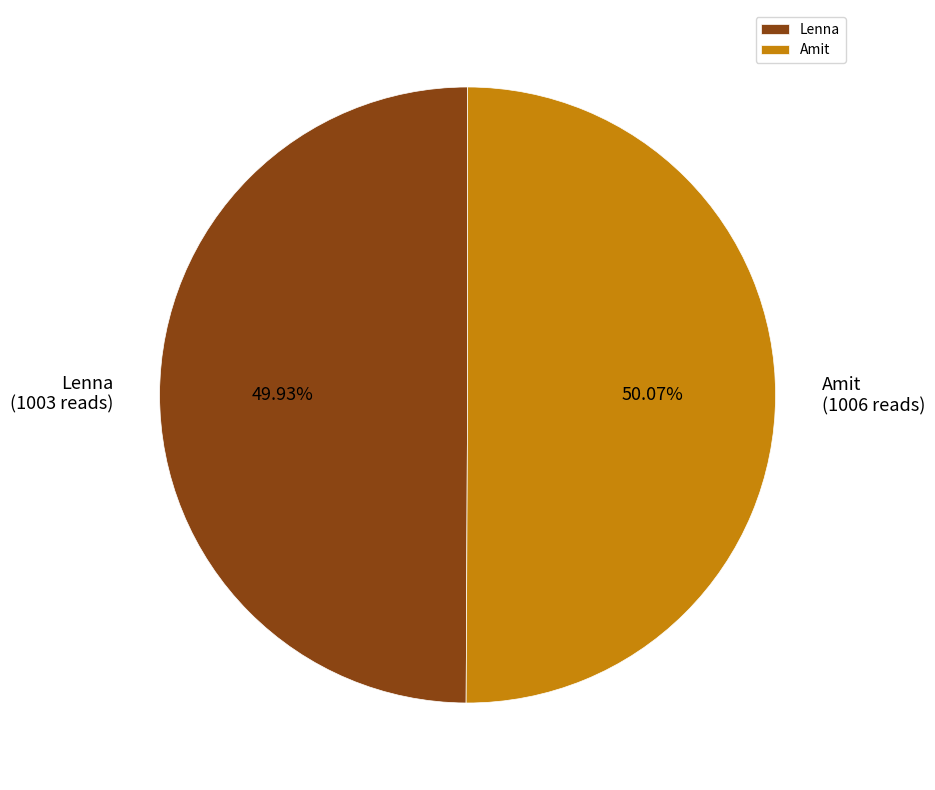

What percentage is the Amit slice, to the nearest percent?

50%